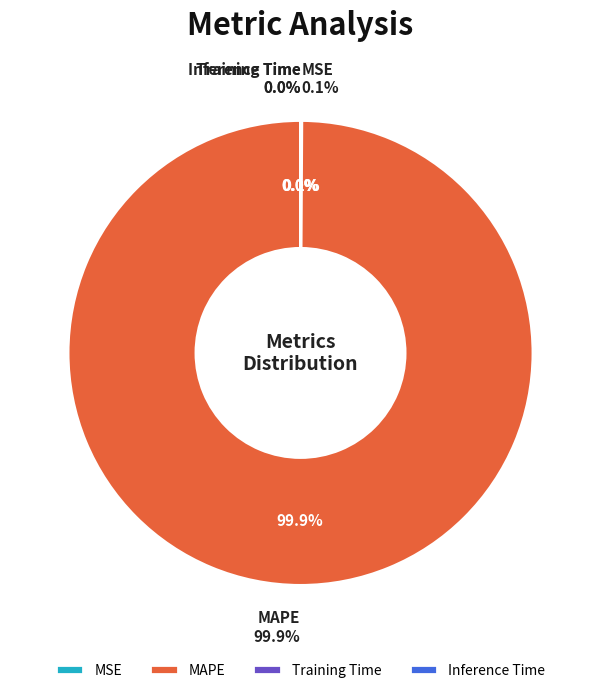

What is the change in value from MAPE to Training Time?

-112.4